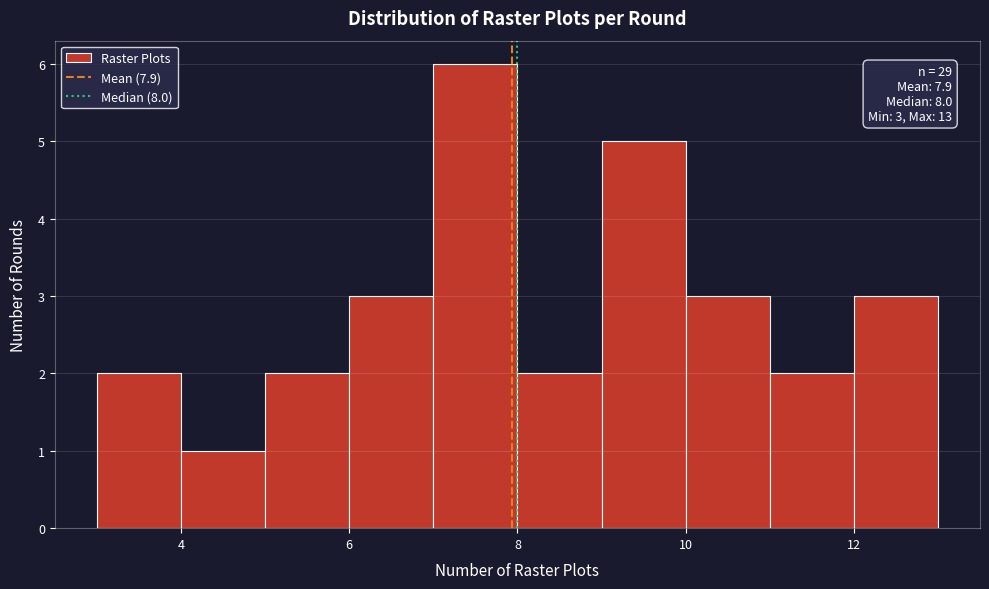

Which range on the x-axis has the tallest bar?

7 to 8